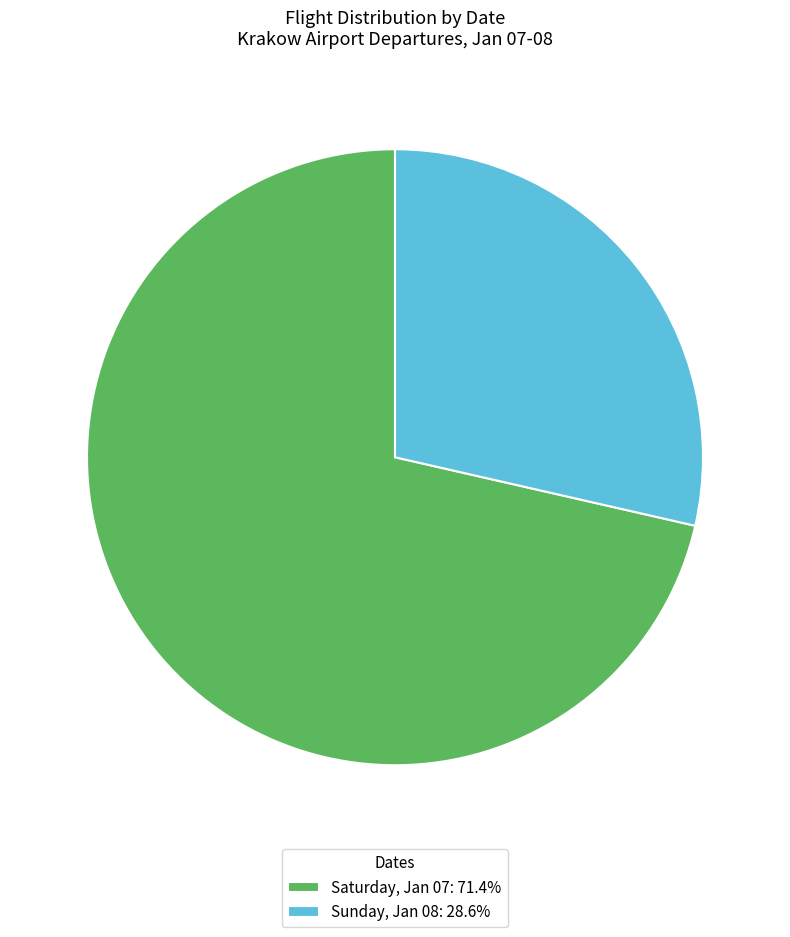

What is the ratio of the value at Saturday, Jan 07: 71.4% to the value at Sunday, Jan 08: 28.6%?

2.5